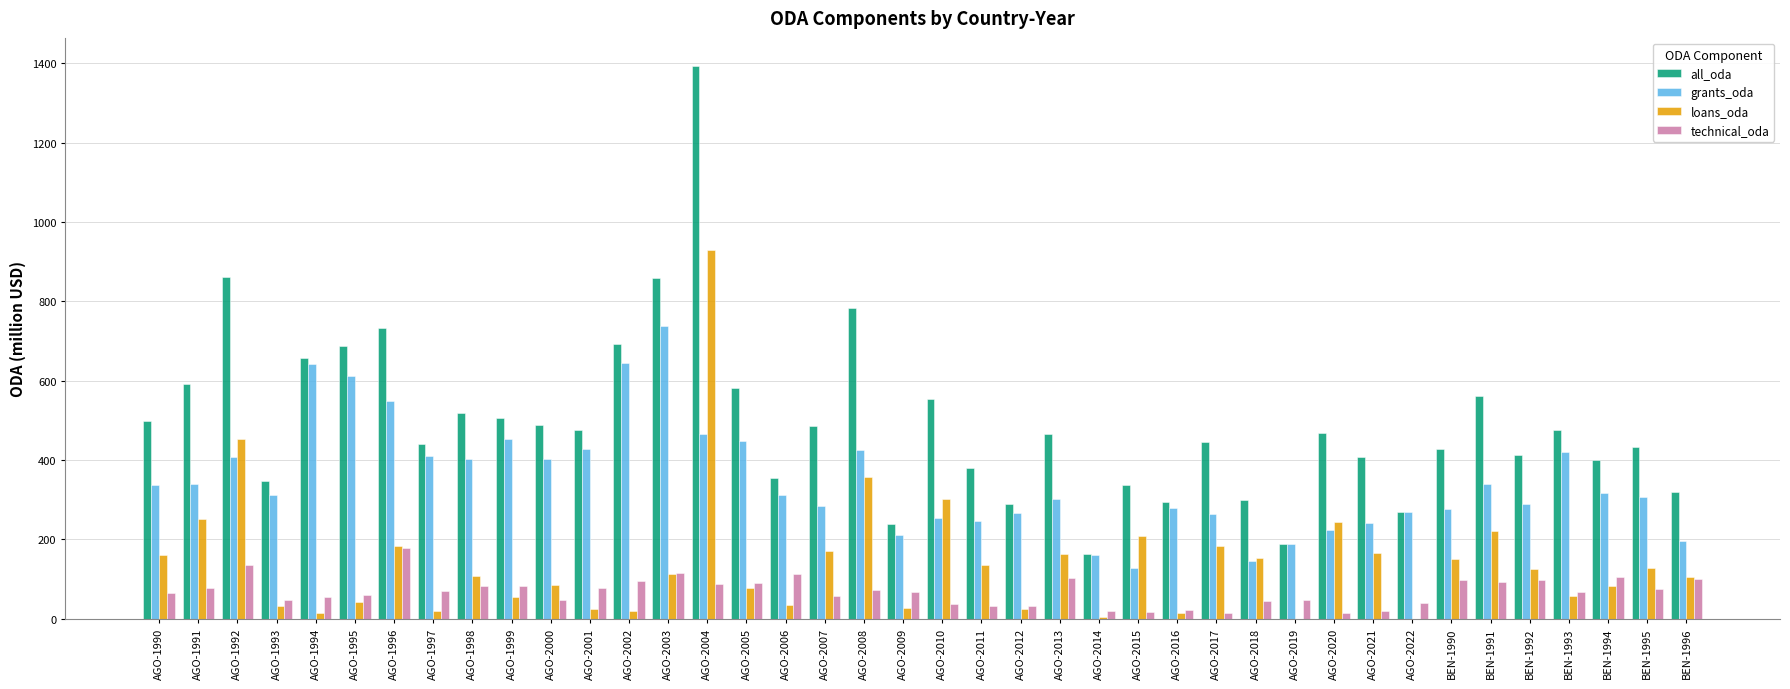

The value of all_oda at AGO-1991 is 590.8. True or false?

True